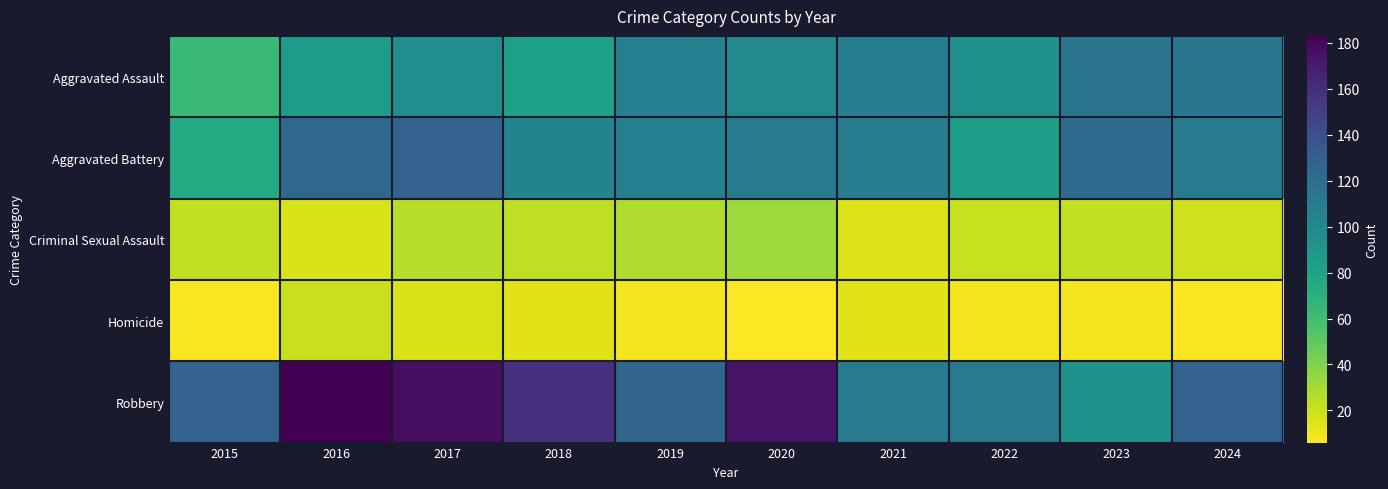

Count the number of data series in this chart.

5